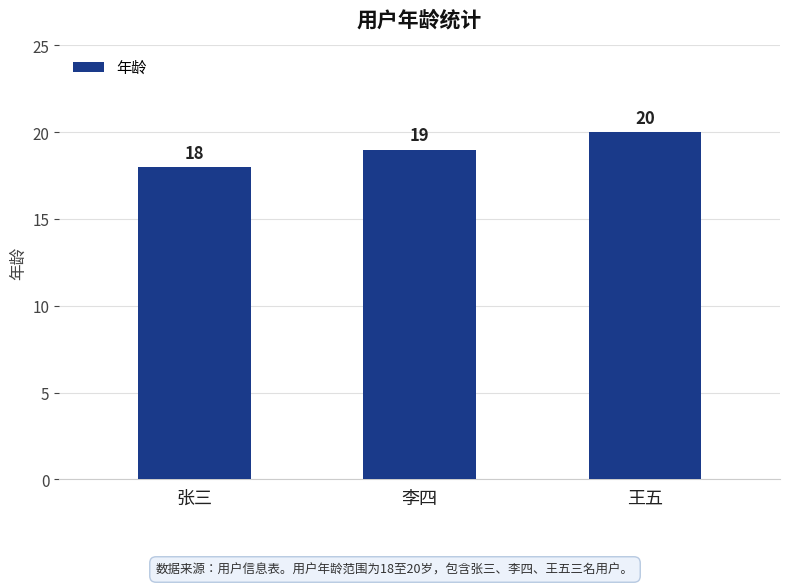

What is the maximum value shown in the chart?

20